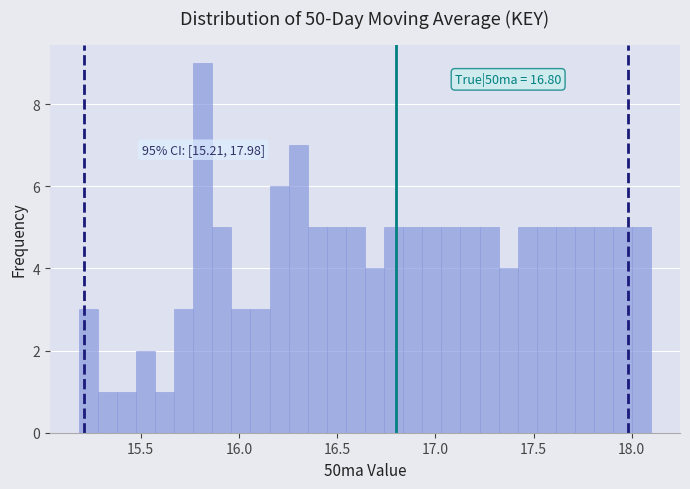

Read against the x-axis, roughly where is the centre of the tallest bar?

15.80